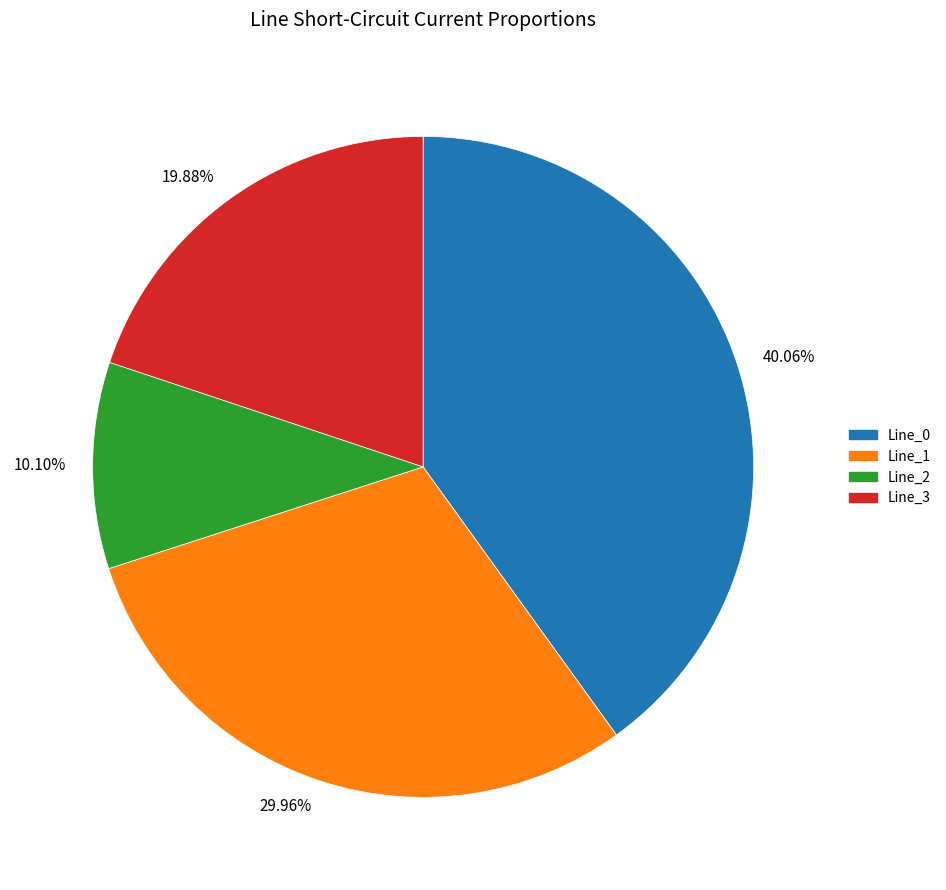

Which category has the smallest portion of the pie?

10.10%